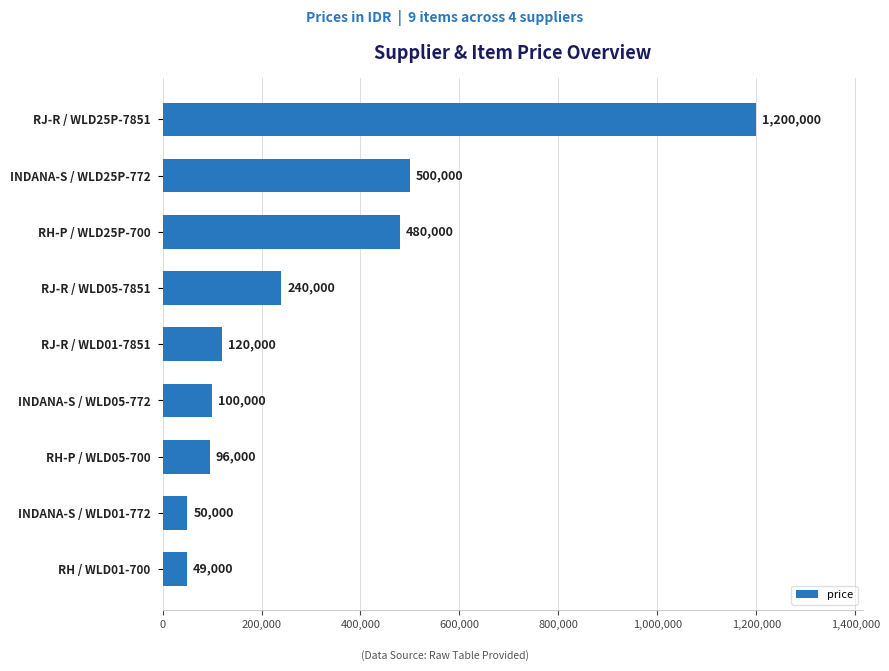

What is the difference between the maximum and minimum values?

1151000